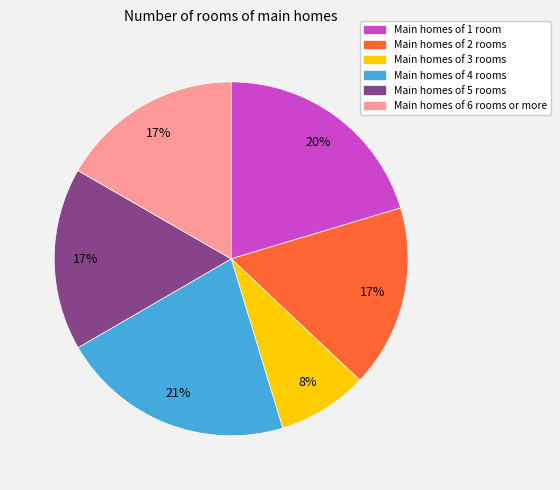

To the nearest percent, what portion does Main homes of 5 rooms represent?

17%